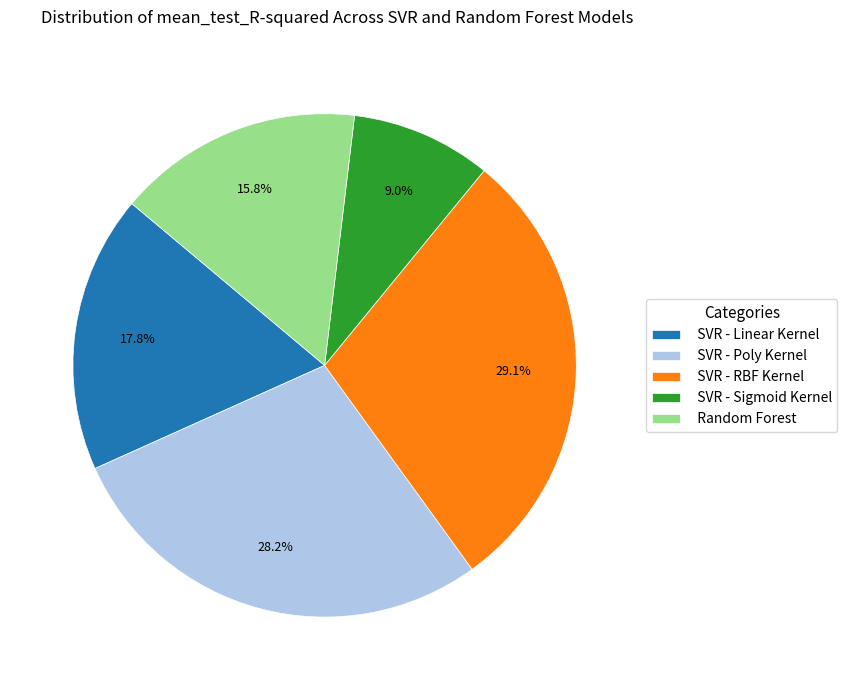

To the nearest percent, what is the combined percentage of SVR - RBF Kernel and SVR - Sigmoid Kernel?

38%